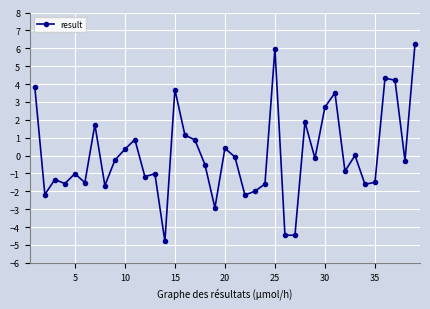

True or false: there are more than 1 points higher than both neighbors.

True